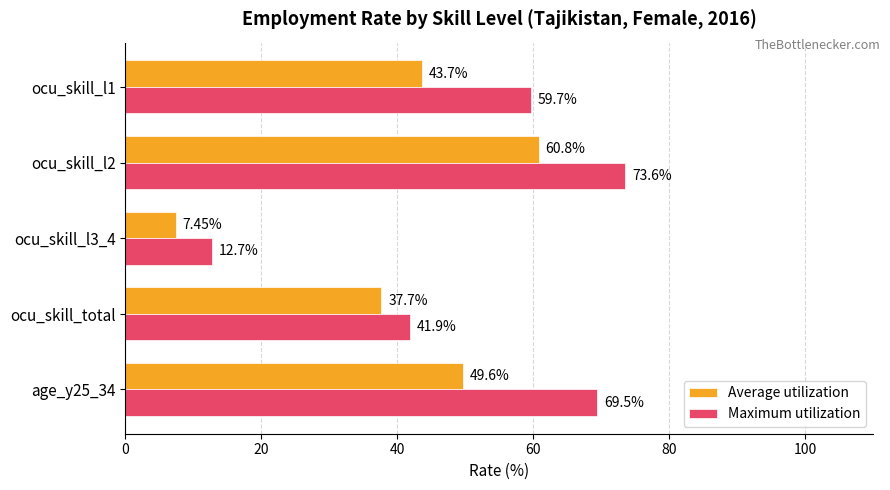

At which category does the chart reach its minimum across all series?

ocu_skill_l3_4